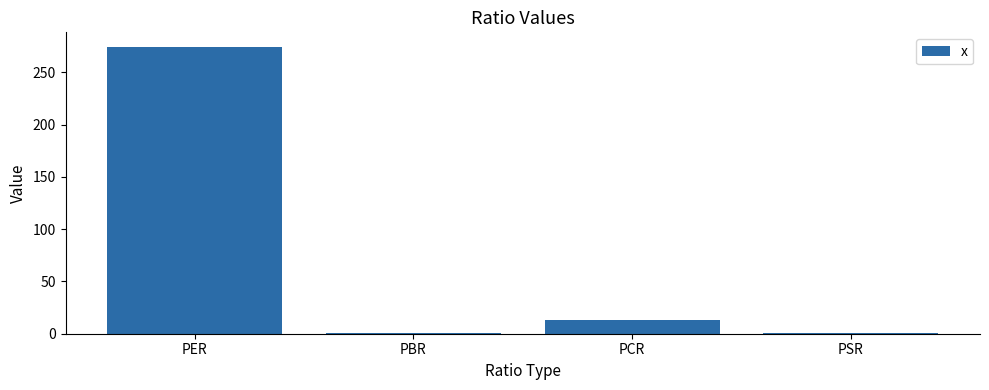

Where is the data nearest to the value 137?

PCR